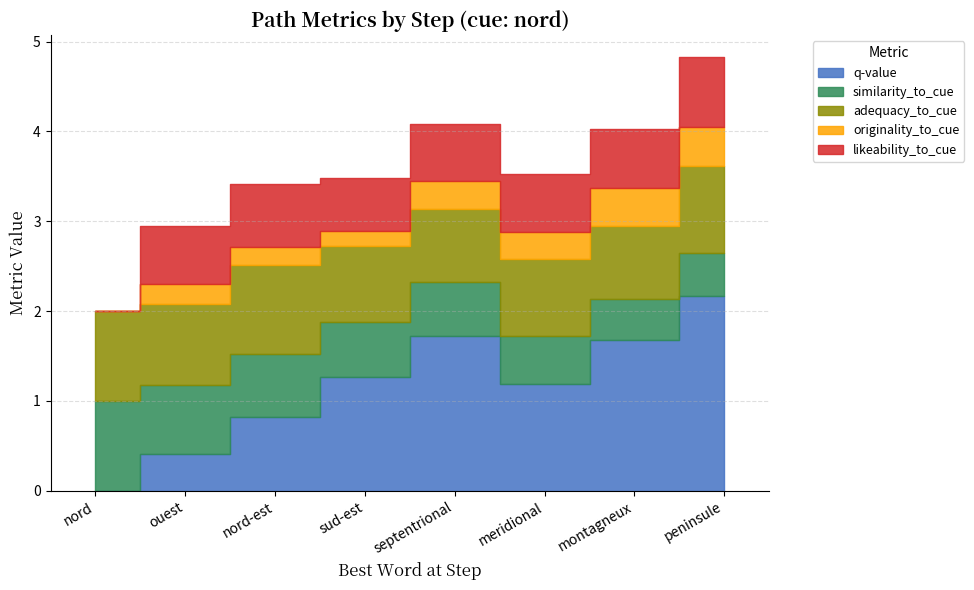

What is the difference between the second highest and second lowest values in the originality_to_cue series?

0.3